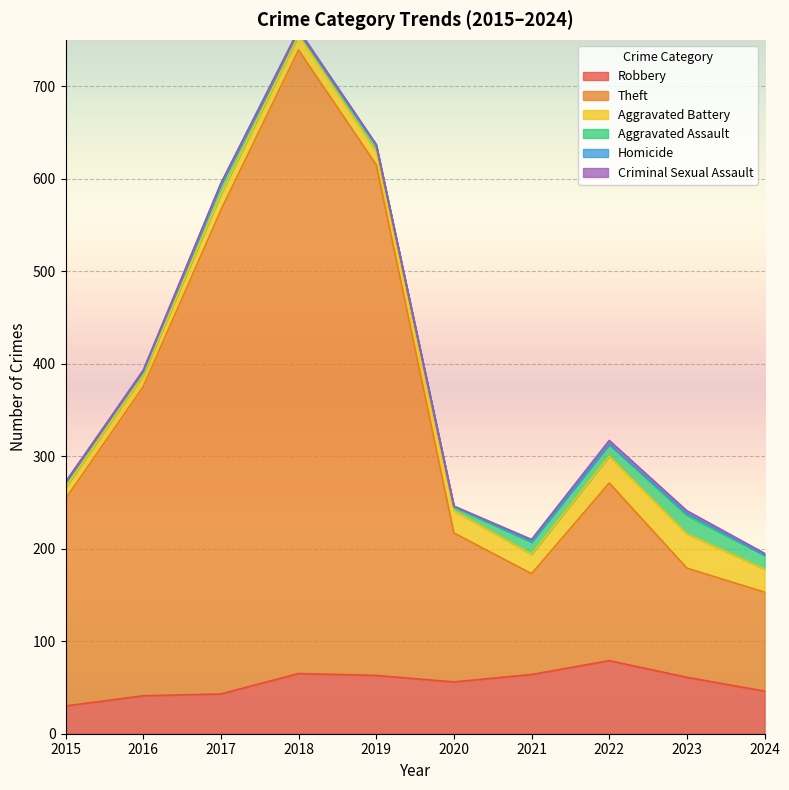

What is the value of the Robbery point at the 3rd from the left?

43